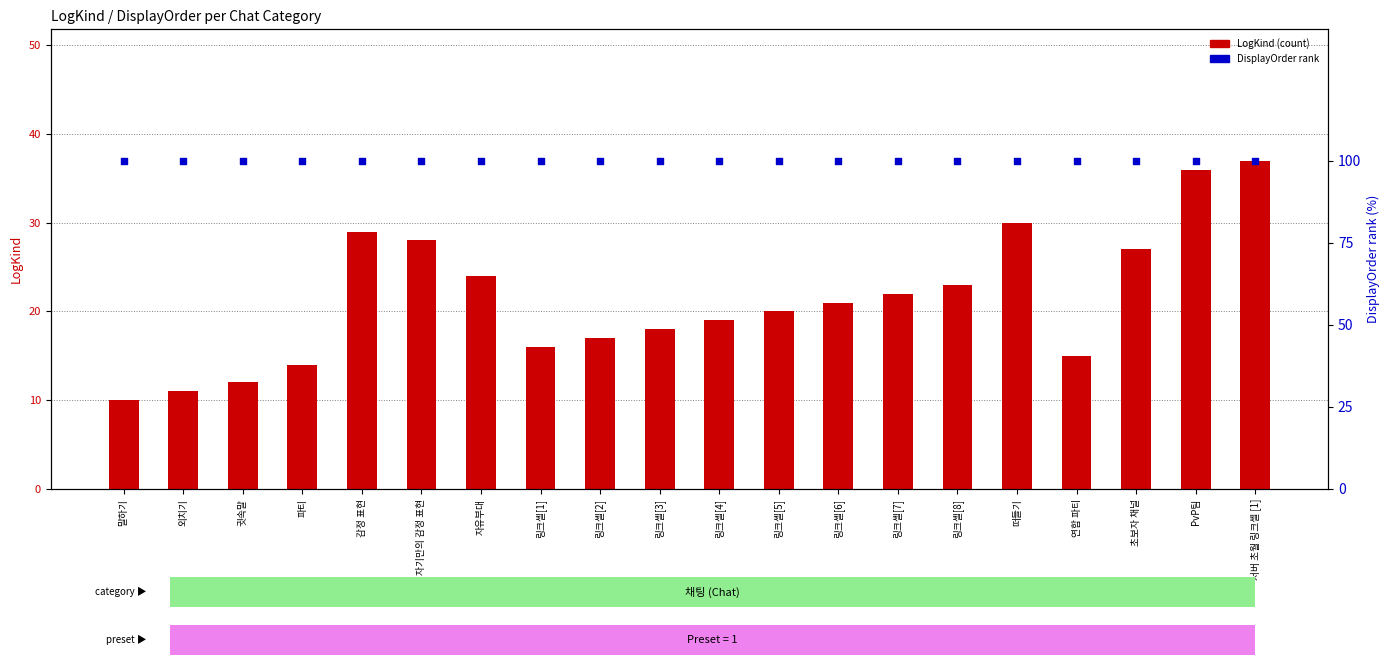

Which series contains the highest Y value?

DisplayOrder rank